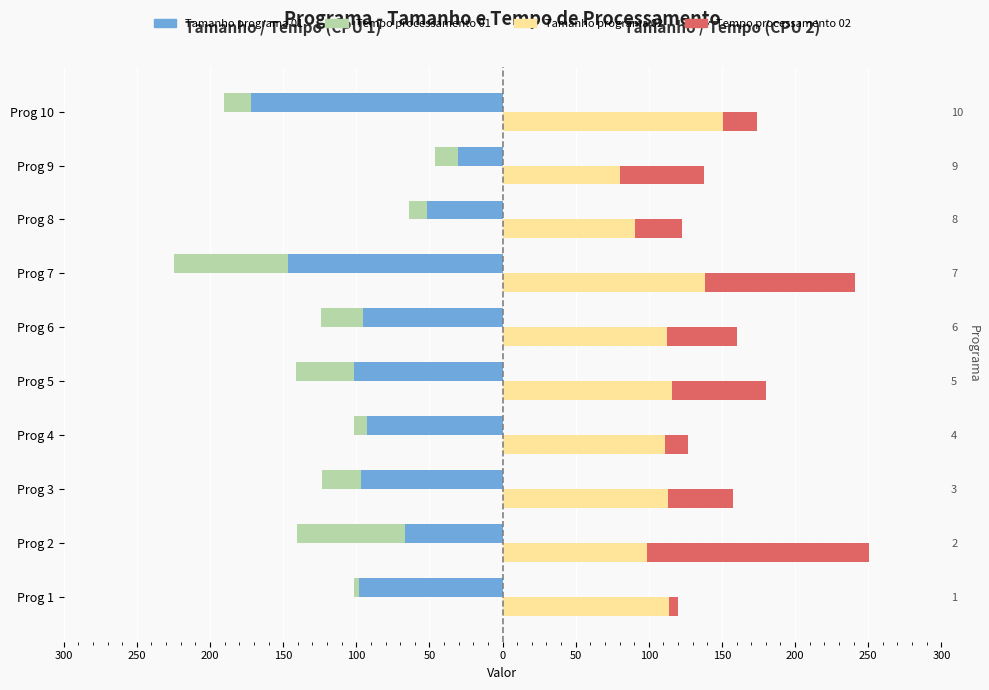

How many distinct data groups are displayed?

4